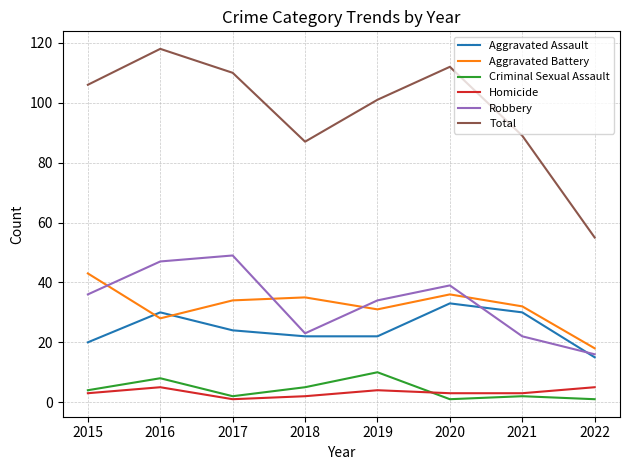

How many lines are shown in the chart?

6